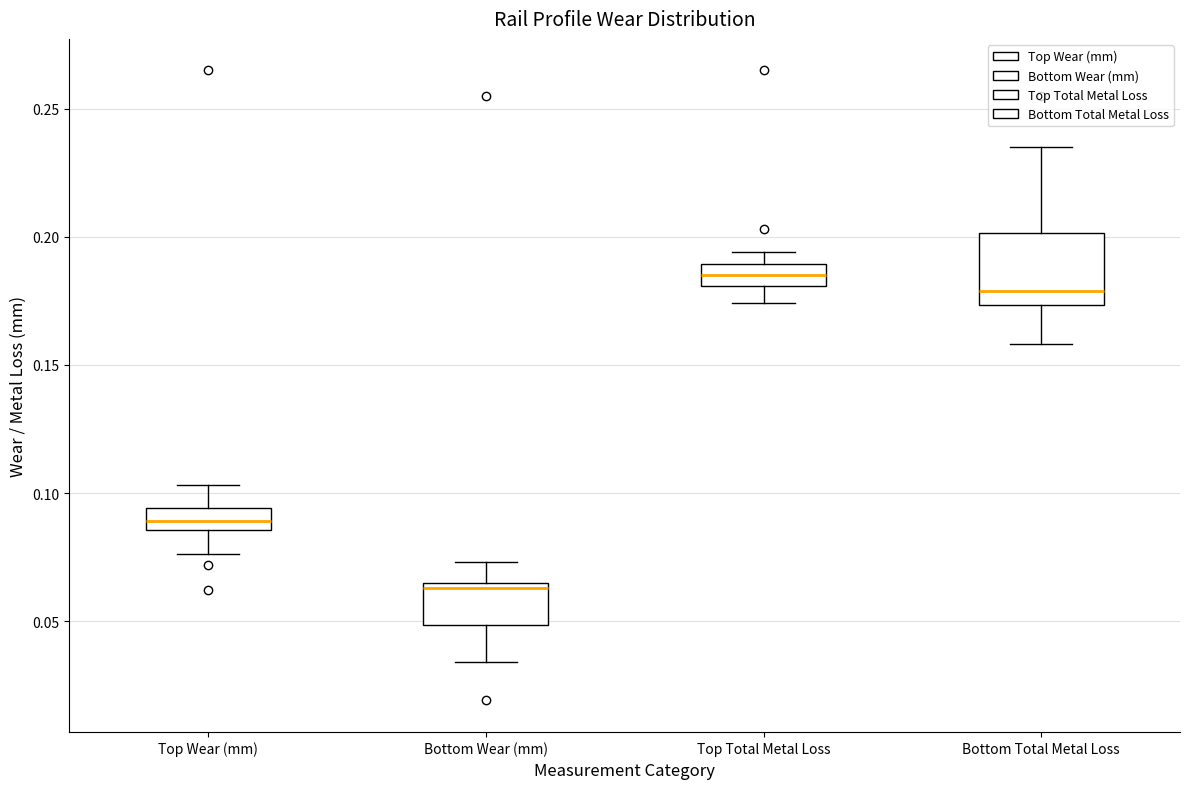

Reading left to right, transcribe this box plot: for each box, give where its median line is, the range the box spans, and where its two whiskers end, as read against the y-axis. The values are not printed on the chart, so give them approximately, as read against the axis.

Top Wear (mm): median 0.090, box 0.085 to 0.095, whiskers 0.075 to 0.105
Bottom Wear (mm): median 0.065 (just below the box's upper edge), box 0.050 to 0.065, whiskers 0.035 to 0.075
Top Total Metal Loss: median 0.185, box 0.180 to 0.190, whiskers 0.175 to 0.195
Bottom Total Metal Loss: median 0.180, box 0.175 to 0.200, whiskers 0.160 to 0.235